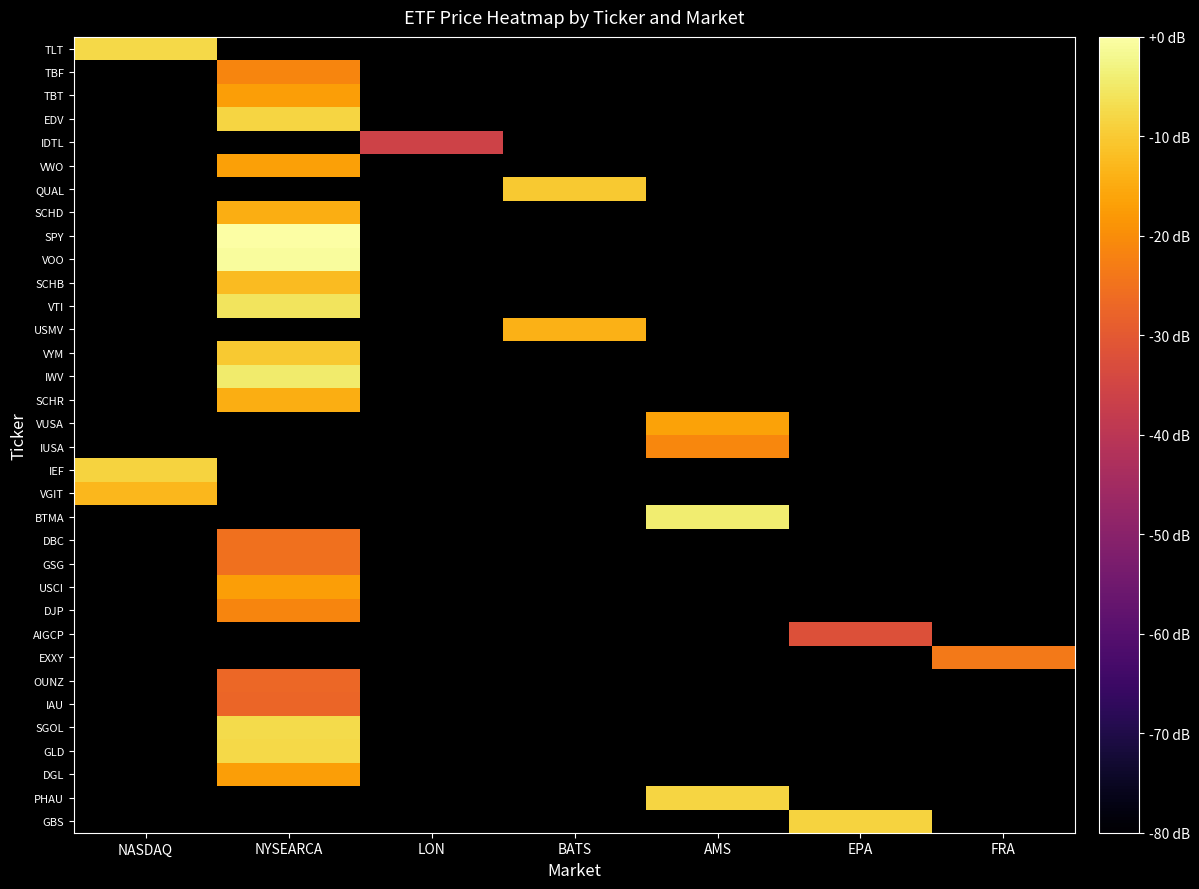

Which has a higher value, EPA or NYSEARCA?

NYSEARCA